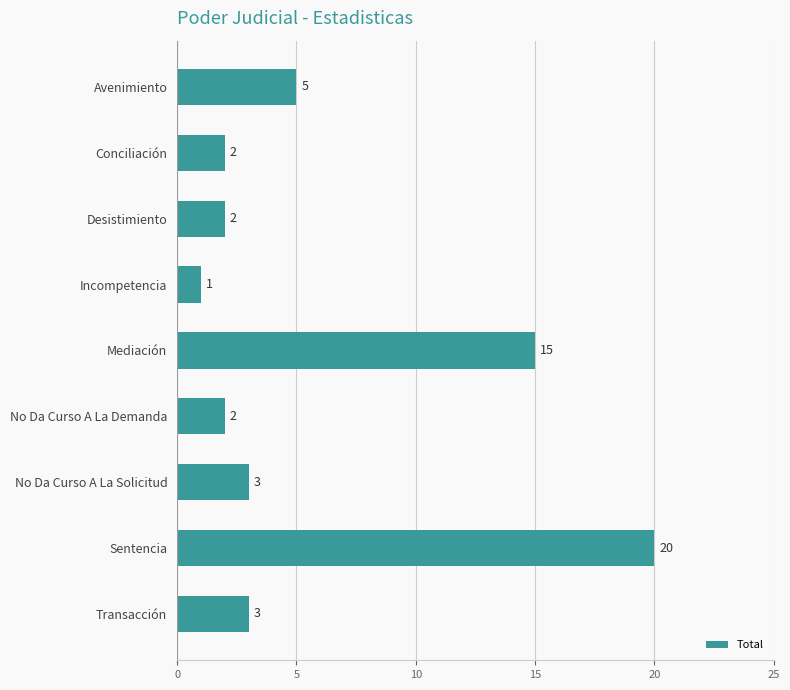

At which label is the value closest to 10?

Avenimiento